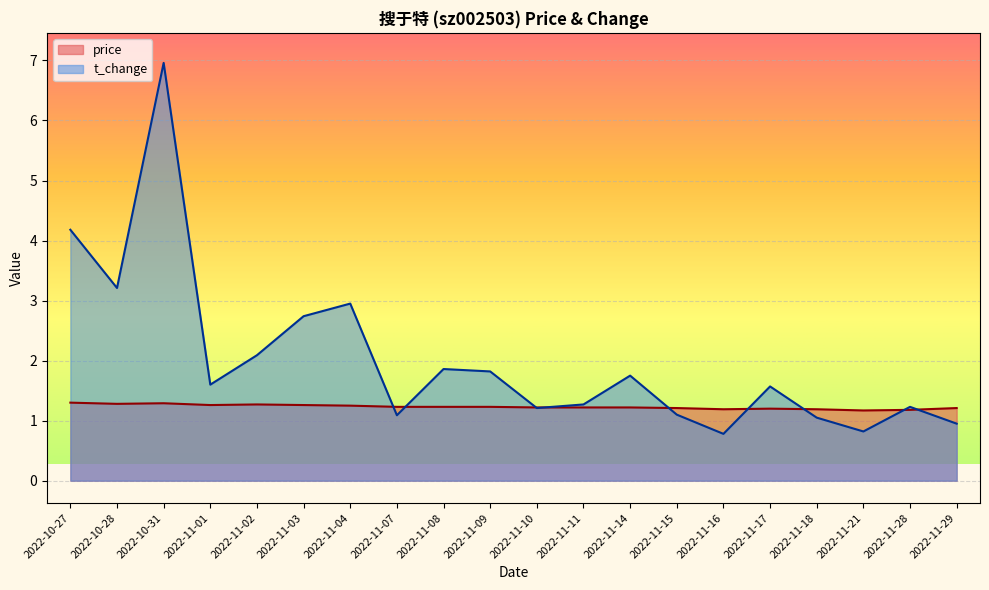

What is the average value of the t_change series?

2.0